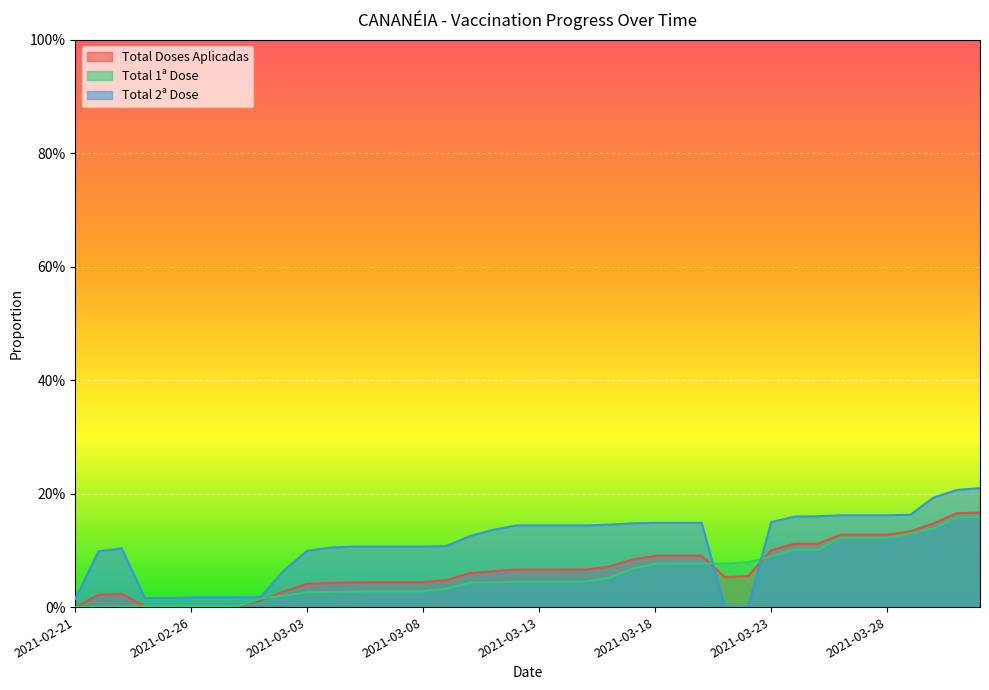

What is the spread (max minus min) of values at 2021-03-21?

0.1